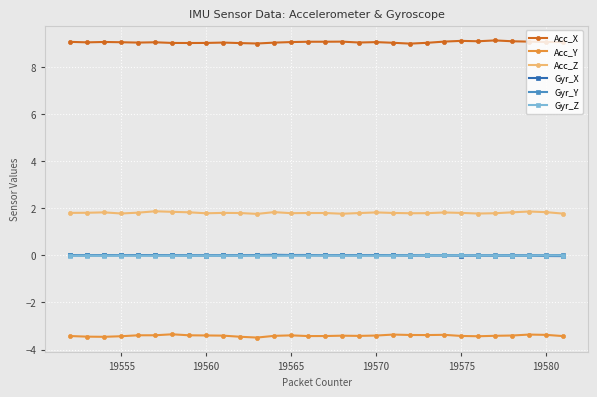

True or false: Gyr_Z has more than 2 interior local peaks.

True